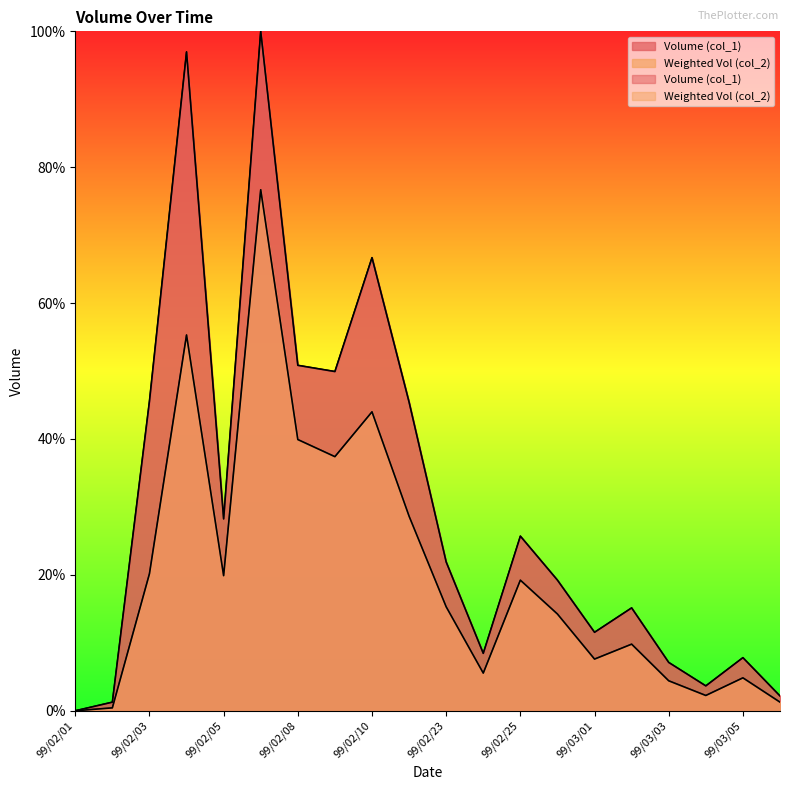

True or false: Volume (col_1) has a value of 50.8 at 99/02/08.

True